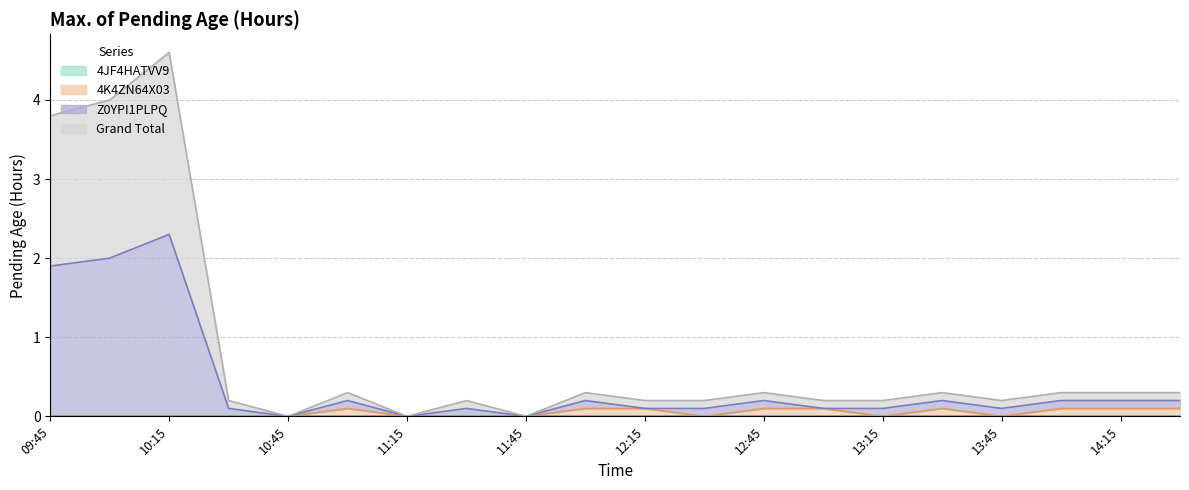

What is the difference between the highest and lowest values at 2024-03-28 14:30?

0.2